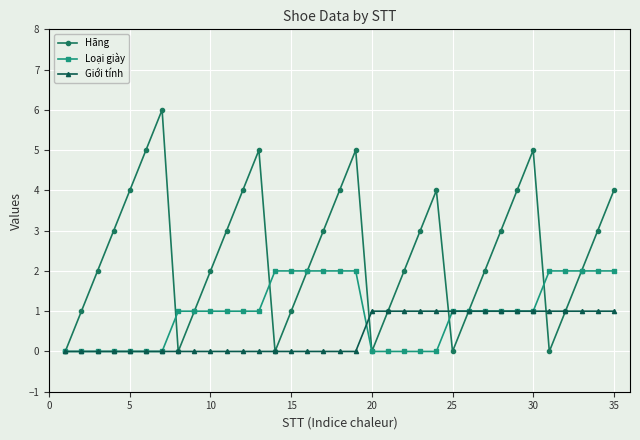

What are all the series names shown in the legend?

Hãng, Loại giày, Giới tính